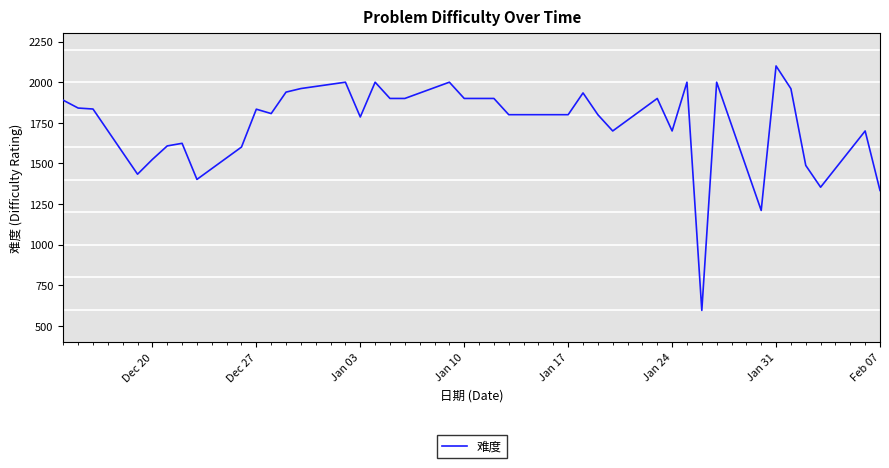

What is the smallest value displayed?

596